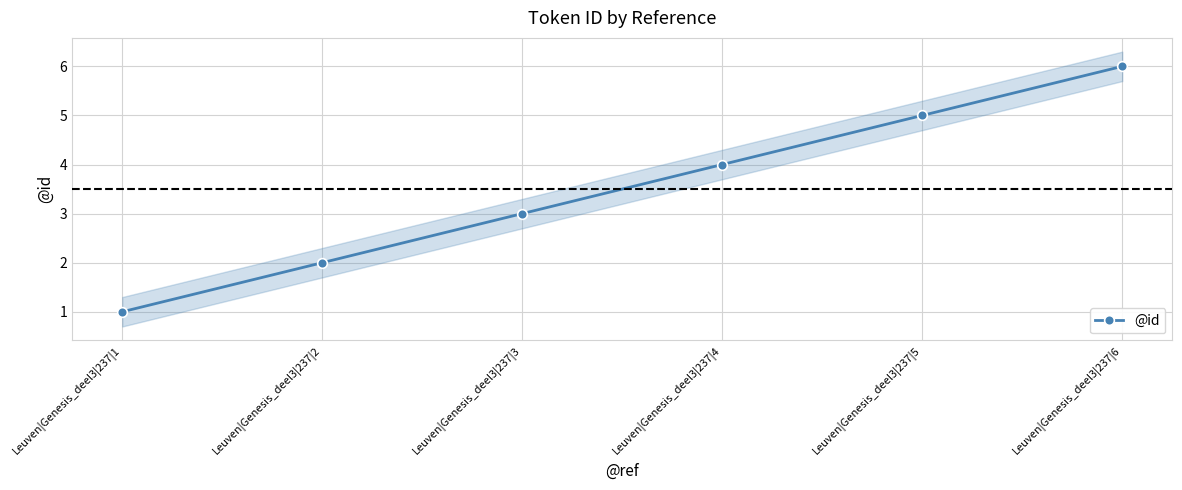

What is the value of the 1st point from the left?

1